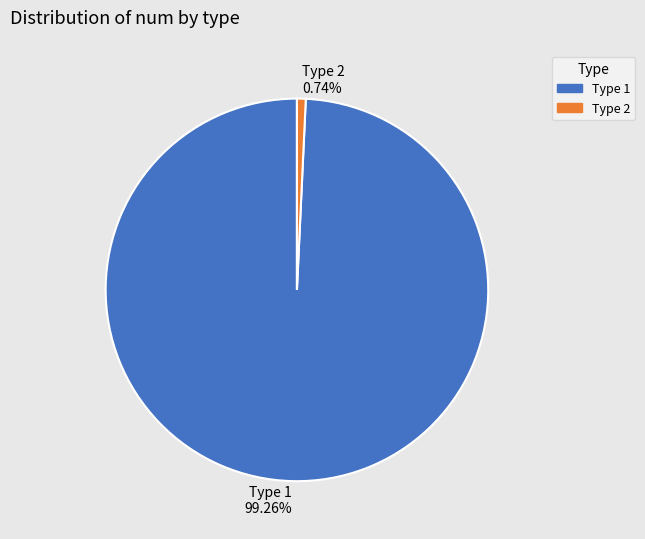

Rank the categories by value from highest to lowest.

Type 1 99.26%, Type 2 0.74%